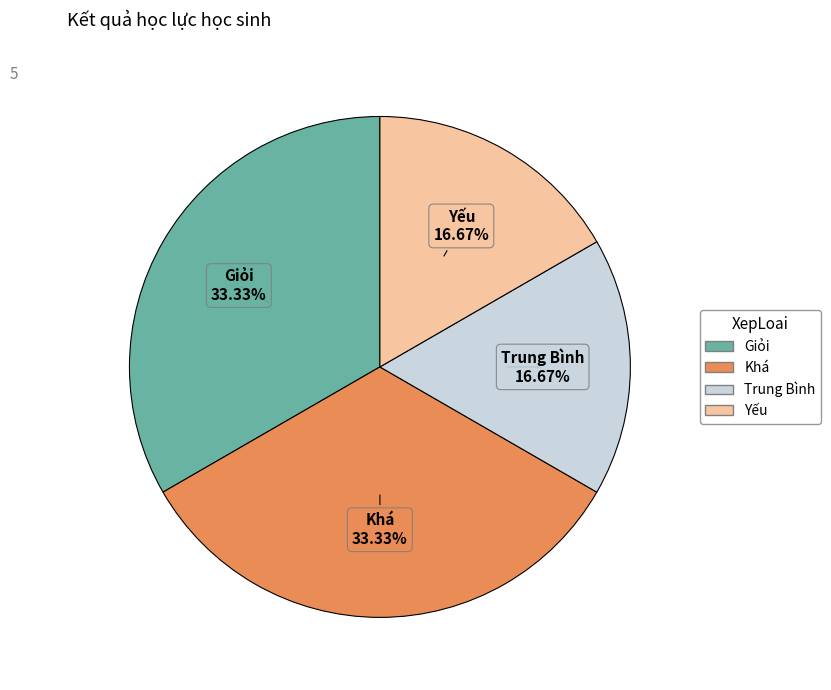

How much of the chart is everything except Yếu?

83.3%